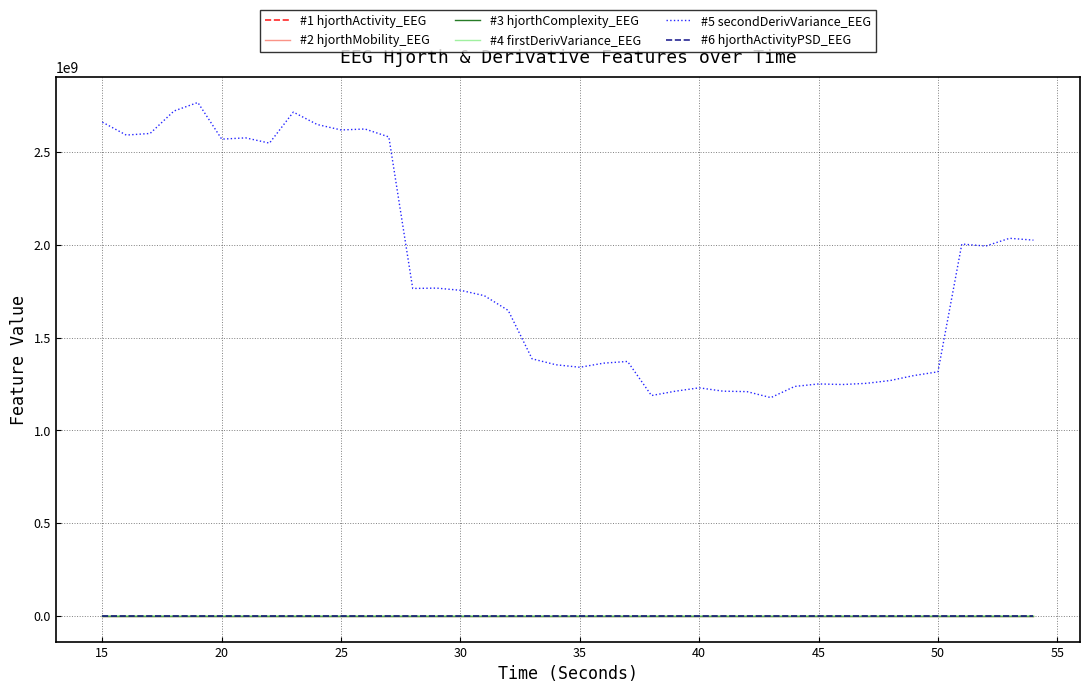

True or false: #5 secondDerivVariance_EEG and #4 firstDerivVariance_EEG cross at least once.

False